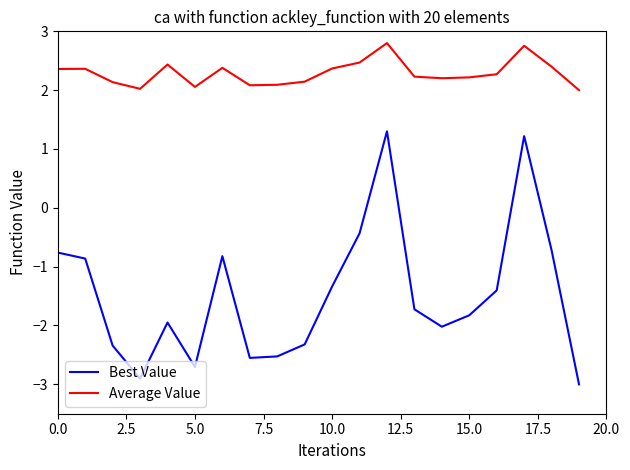

Which series has the largest total across all categories?

Average Value